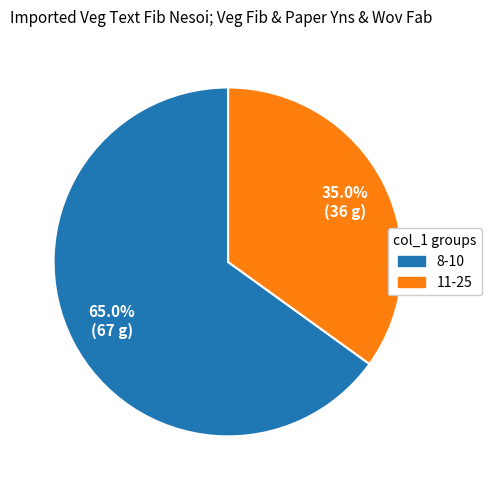

What percentage is NOT represented by 8-10?

35.0%